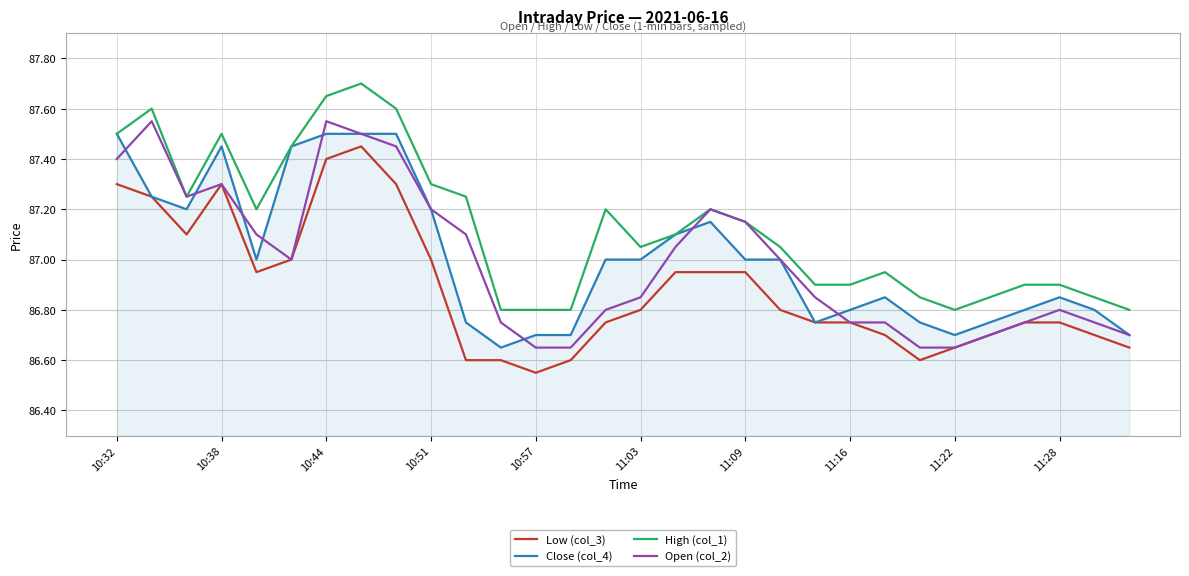

Which series has the largest total across all categories?

High (col_1)